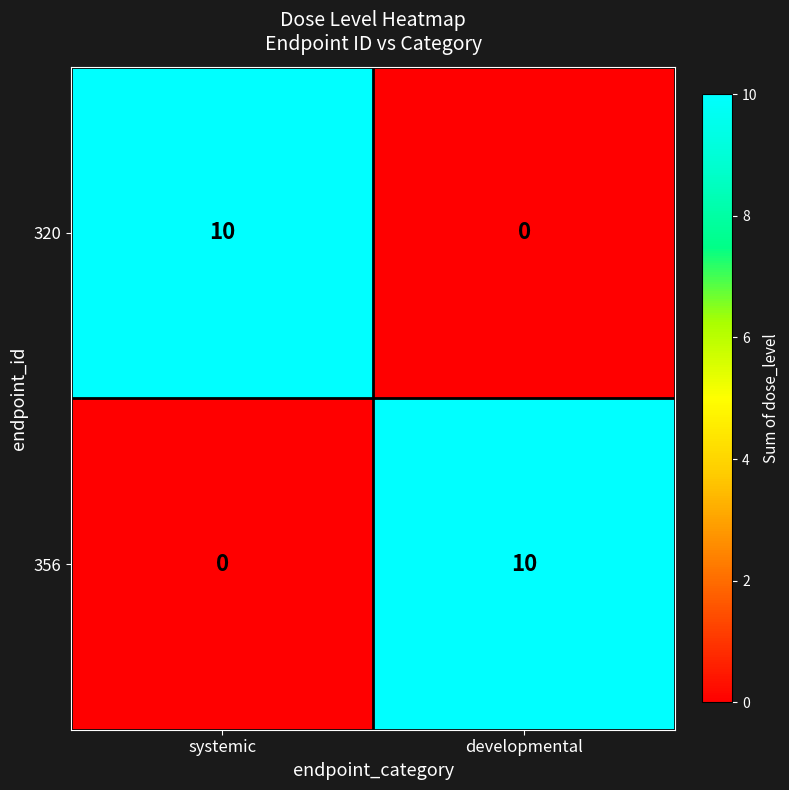

Reading right to left, transcribe all the data shown in this chart.

320: 0	10
356: 10	0